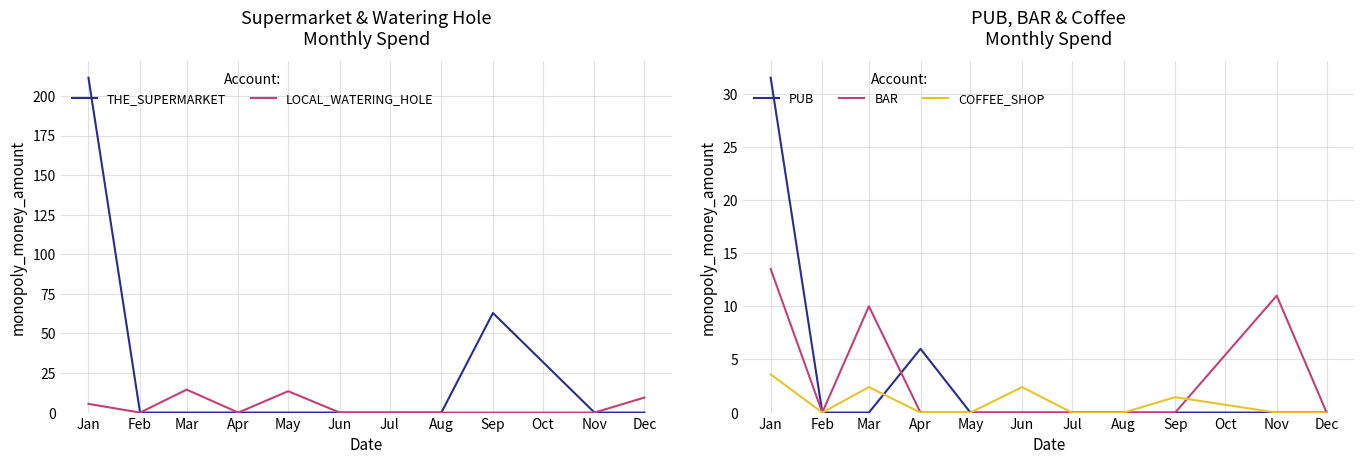

The value of THE_SUPERMARKET at Nov is 0.0. True or false?

True